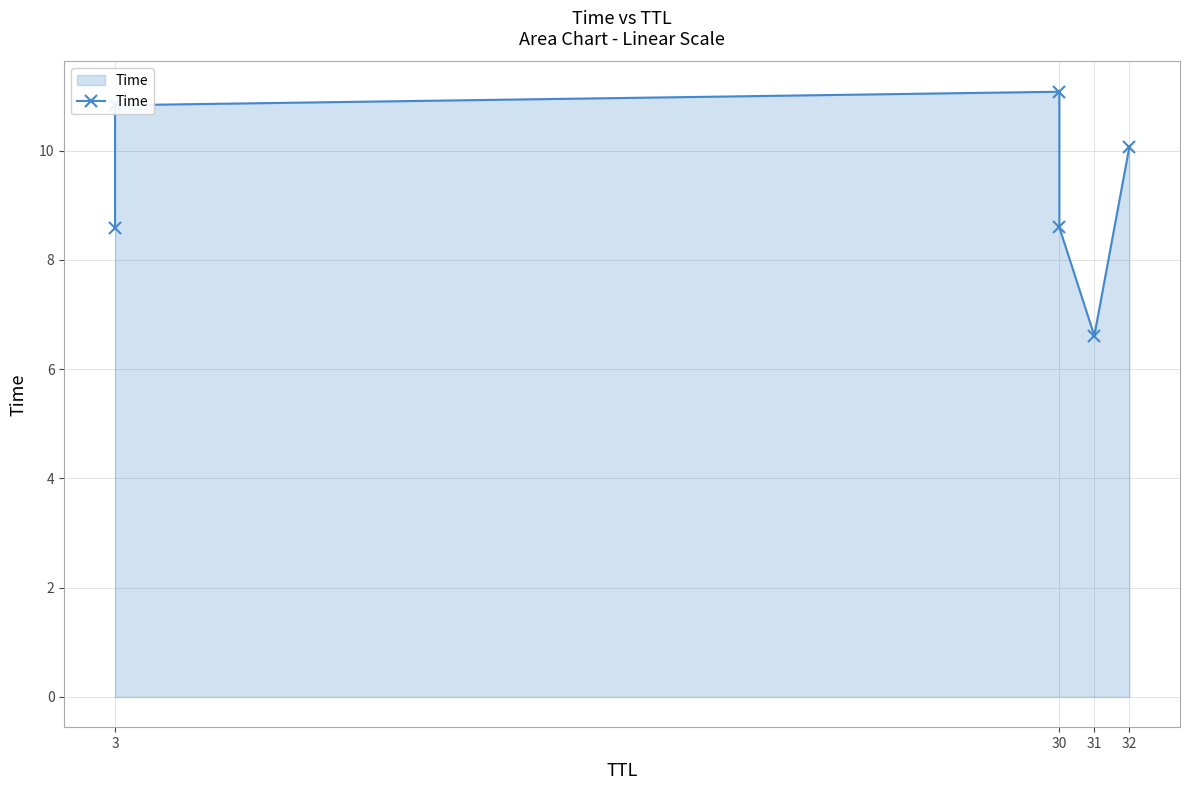

Count the number of data series in this chart.

1